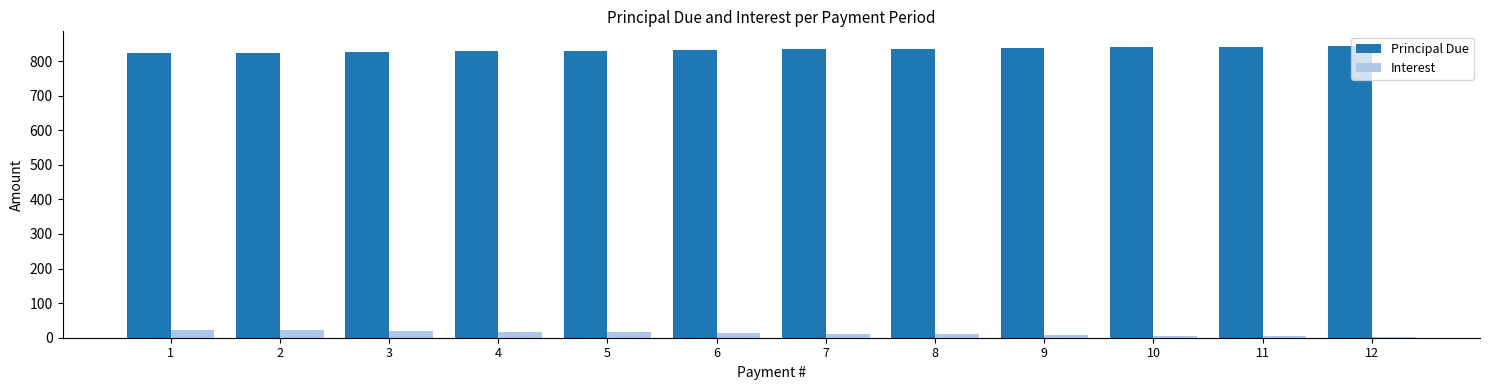

The value of Principal Due at 6 is 1194.2. True or false?

False